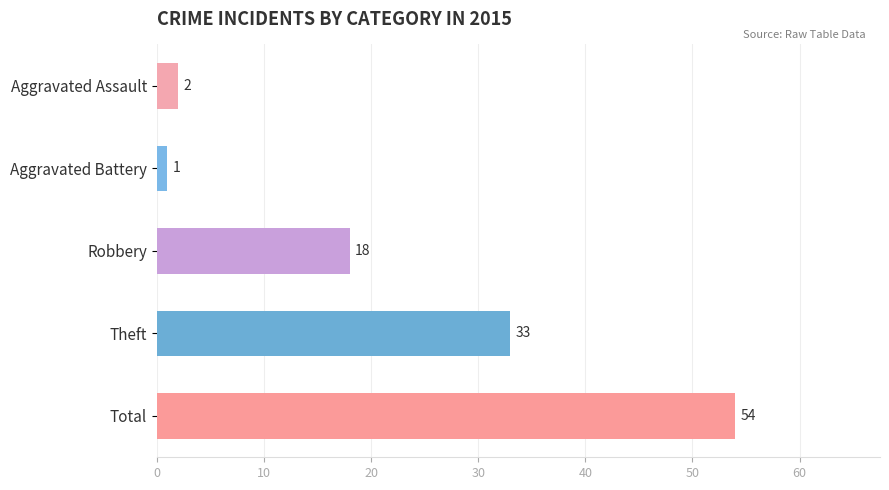

What is the sum of all values?

108